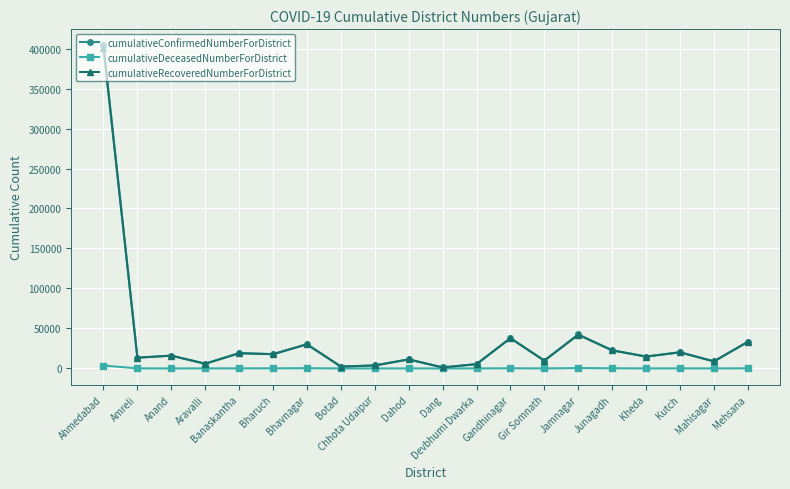

Is the value of cumulativeConfirmedNumberForDistrict at Mahisagar greater than the value of cumulativeRecoveredNumberForDistrict at Amreli?

No